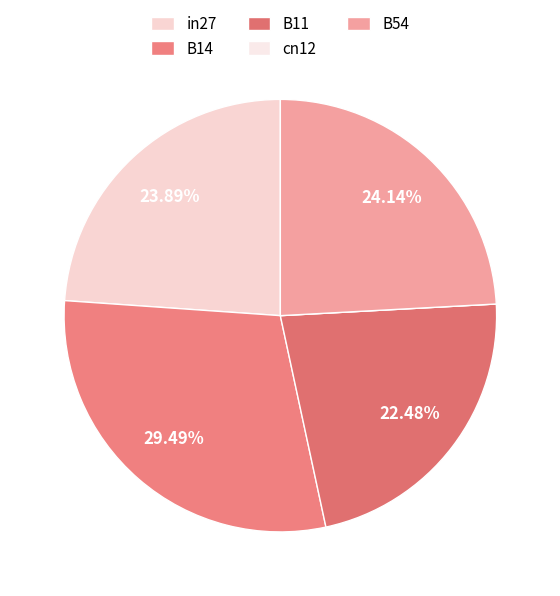

Is the sum of in27 and B11 greater than half?

No